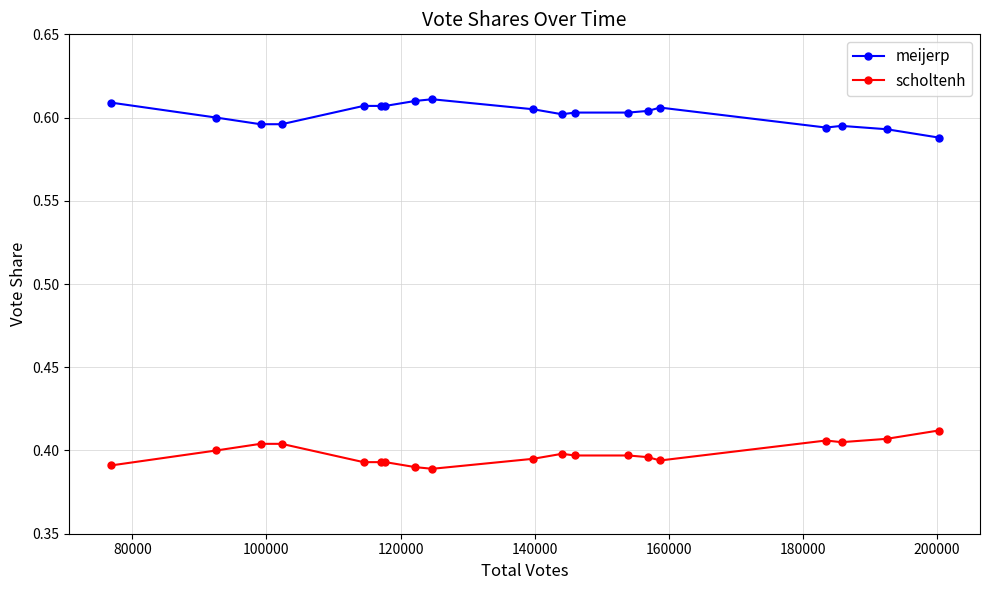

Which series has the largest total across all categories?

meijerp